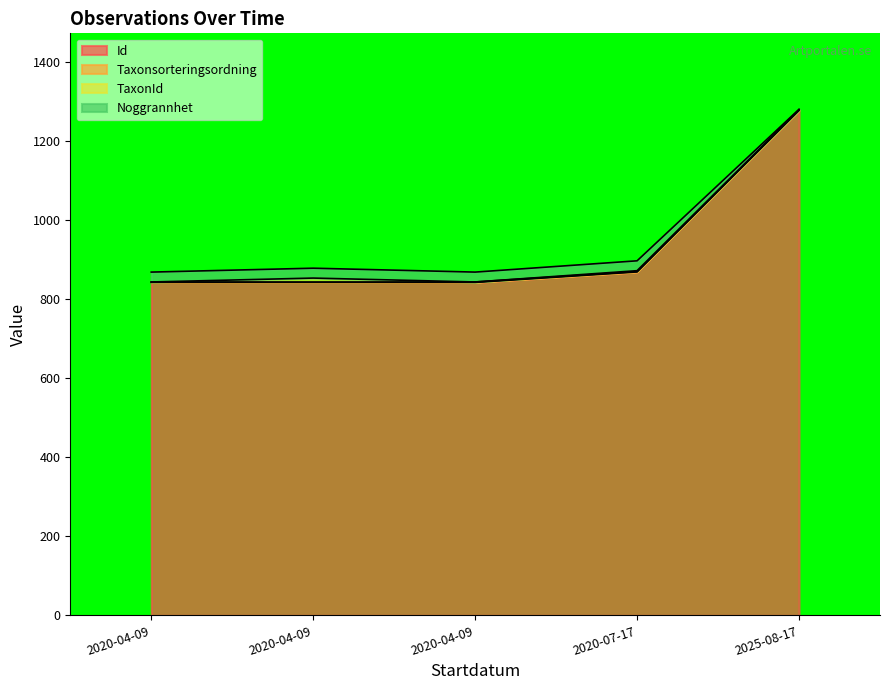

Does the chart display data point markers on the line(s)?

No